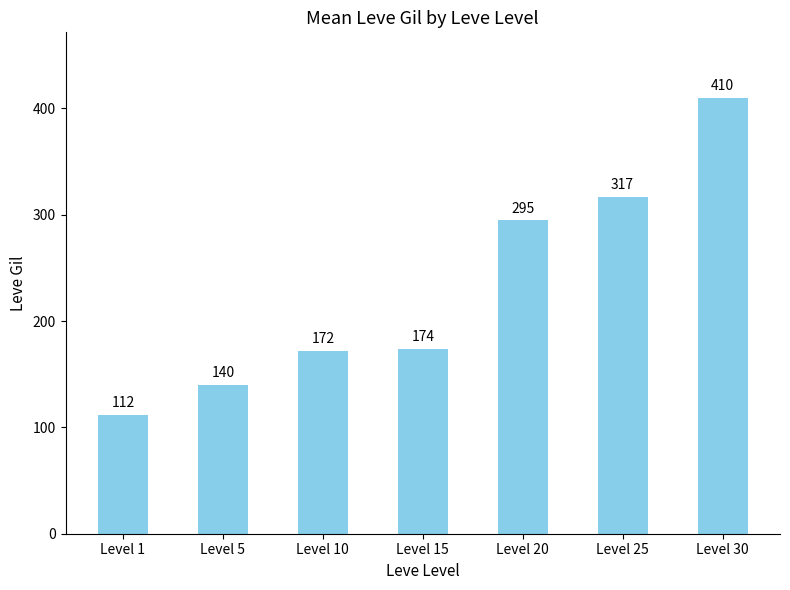

What is the average value?

231